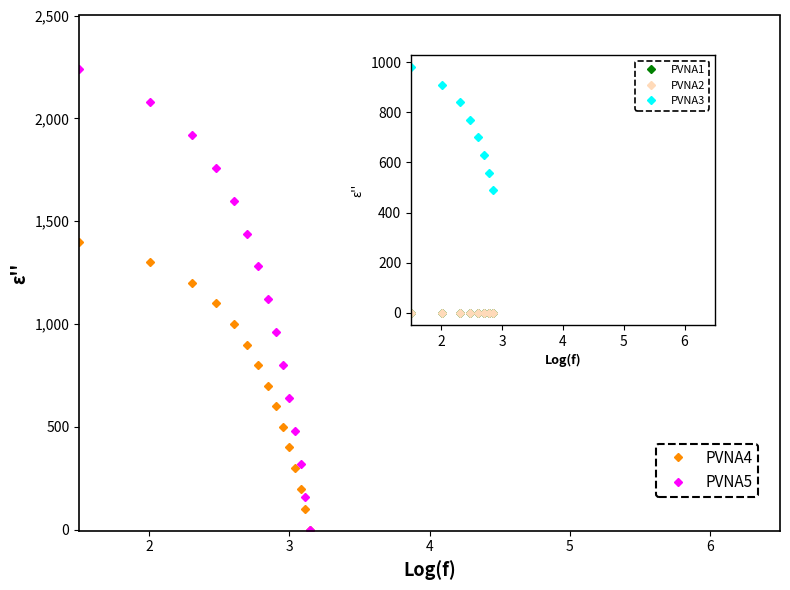

At how many categories does at least one series exceed 1550?

5